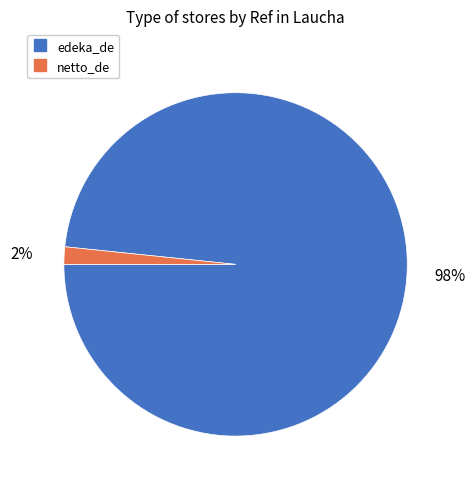

How many slices are in this pie chart?

2